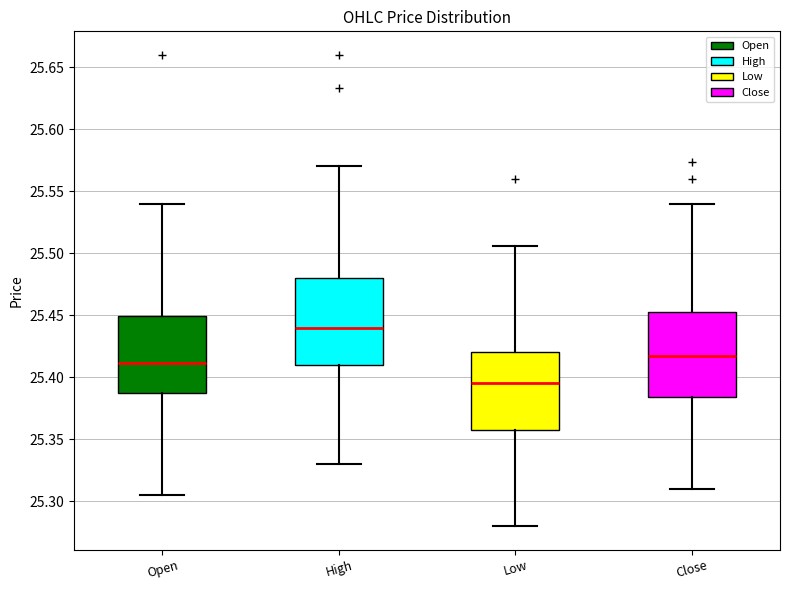

Reading left to right, read every box against the y-axis: the position of its median line, the range the box covers, and the ends of its whiskers. The values are not printed on the chart, so give them approximately, as read against the axis.

Open: median 25.410, box 25.390 to 25.450, whiskers 25.305 to 25.540
High: median 25.440, box 25.410 to 25.480, whiskers 25.330 to 25.570
Low: median 25.395, box 25.355 to 25.420, whiskers 25.280 to 25.505
Close: median 25.415, box 25.385 to 25.455, whiskers 25.310 to 25.540